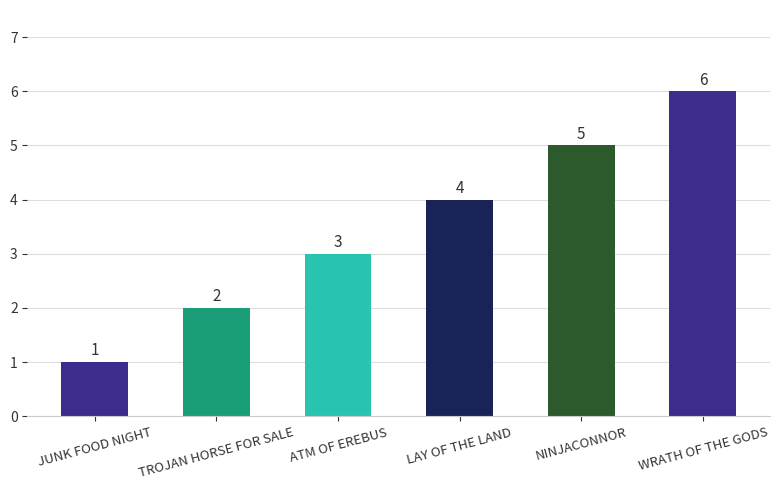

Reading left to right, what are all the values shown in this chart?

1	2	3	4	5	6